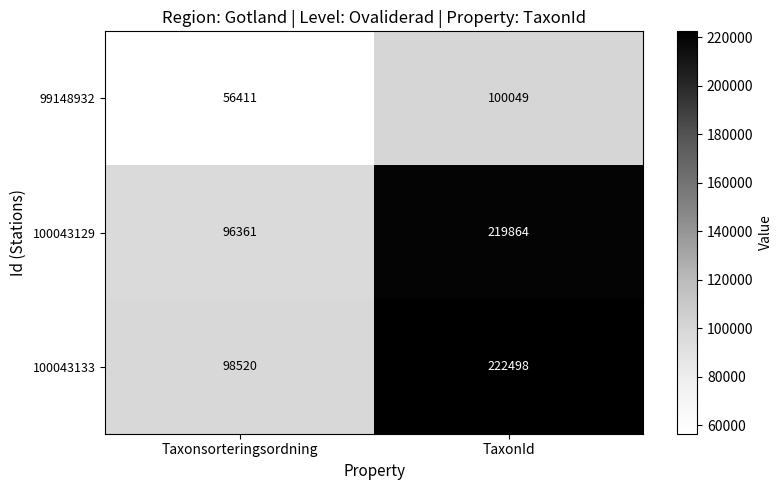

The value of 99148932 at Taxonsorteringsordning is 97840. True or false?

False